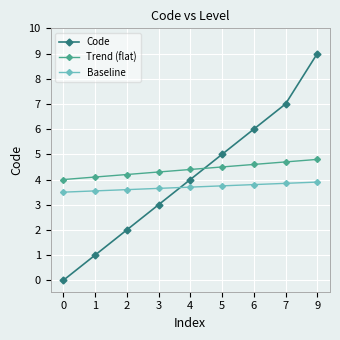

What is the greatest value displayed?

9.0